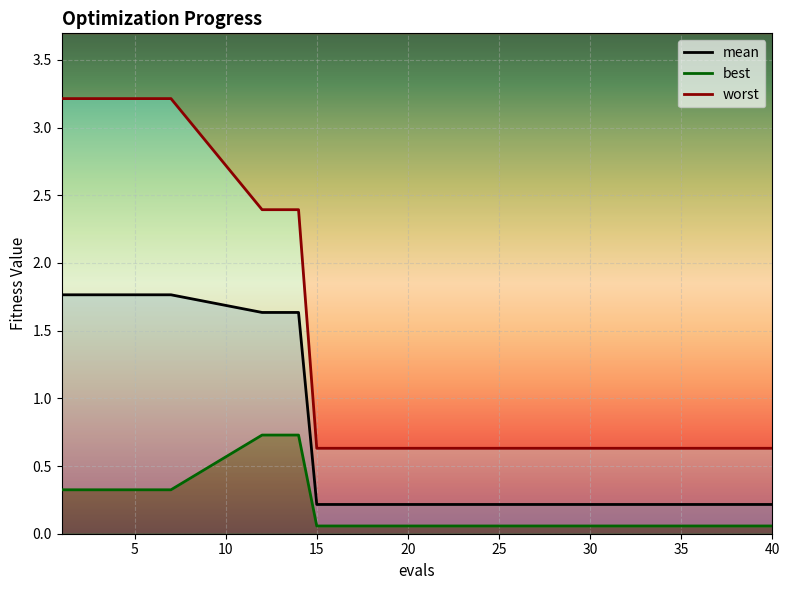

Is the value of best at 31 greater than the value of worst at 12?

No